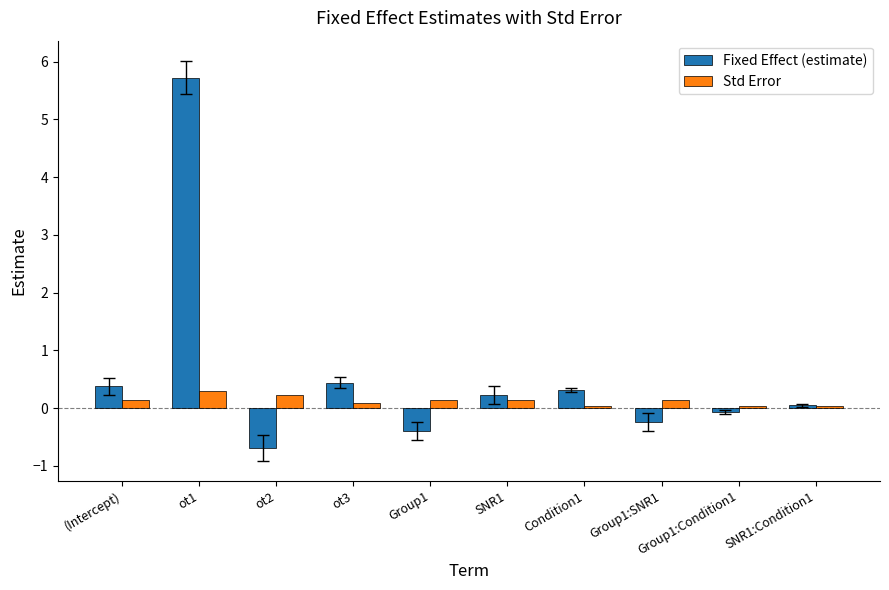

What is the average value of the Fixed Effect (estimate) series?

0.6